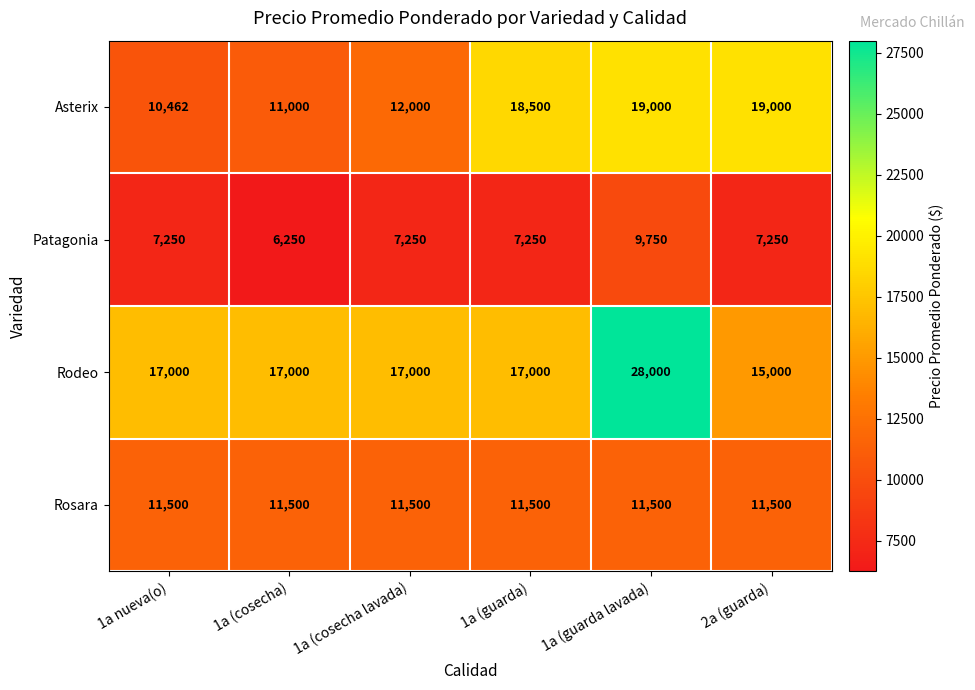

Which series has the largest total across all categories?

Rodeo